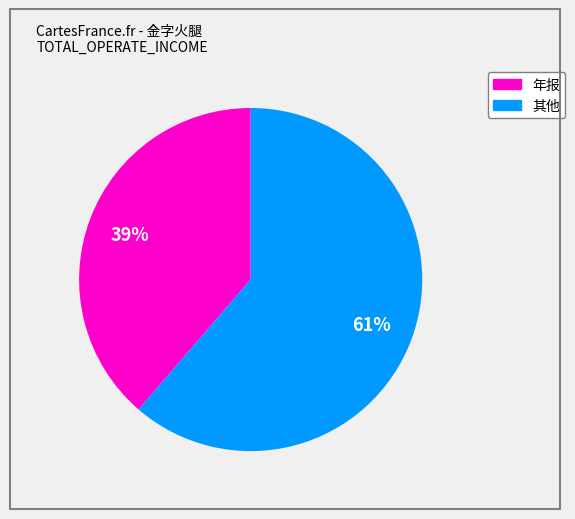

Is there a majority slice in this chart?

Yes